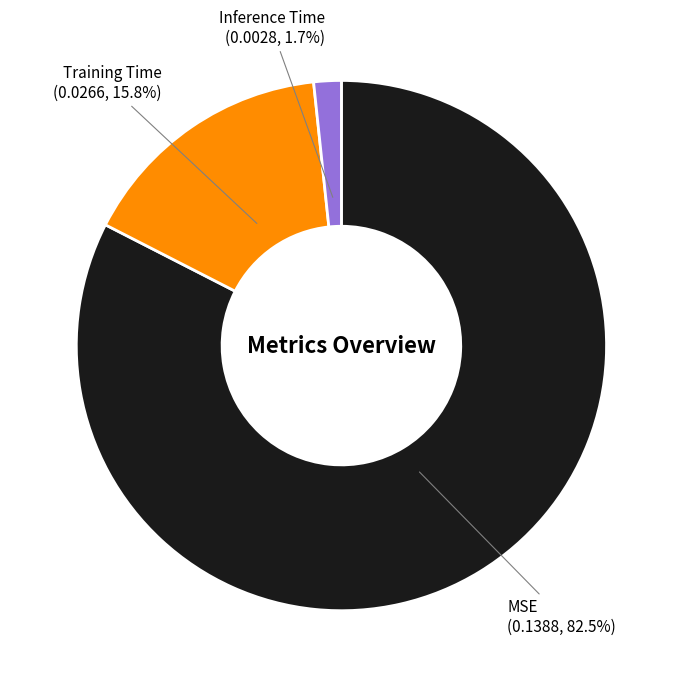

Combined, what portion of the pie is MSE and Inference Time?

84.2%